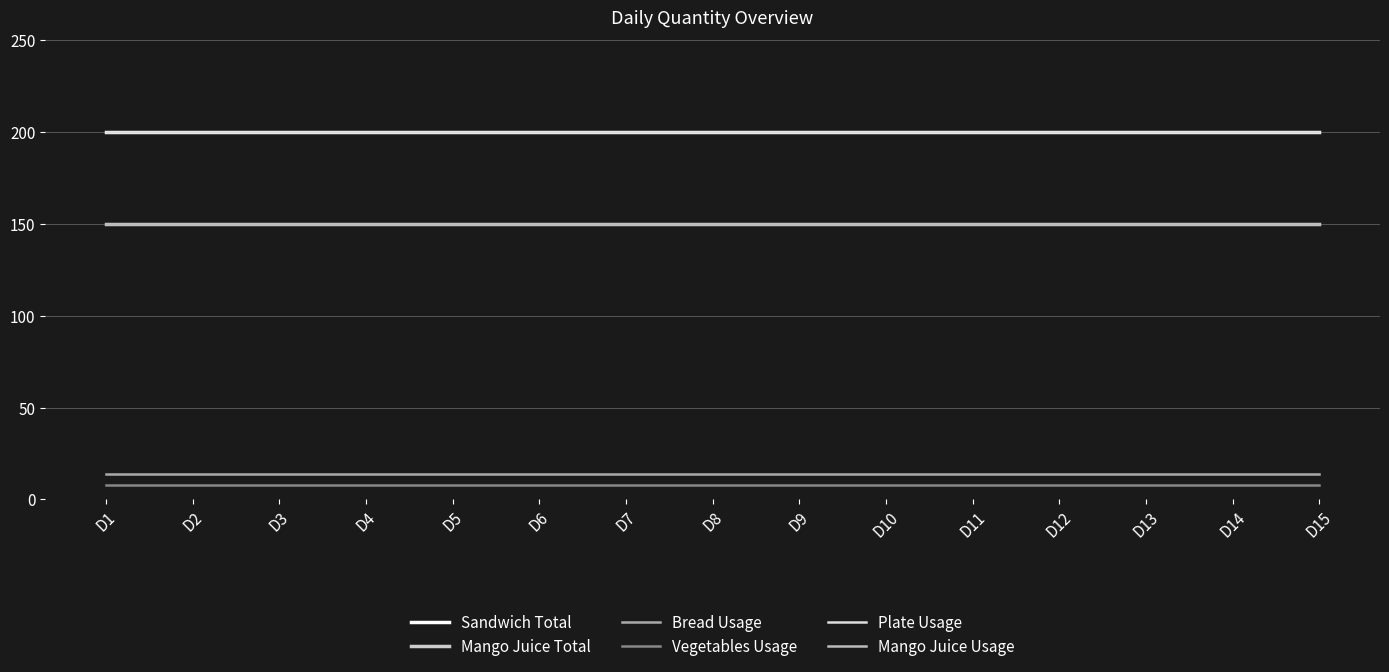

Rank the categories by Mango Juice Total value from lowest to highest.

D1, D2, D3, D4, D5, D6, D7, D8, D9, D10, D11, D12, D13, D14, D15